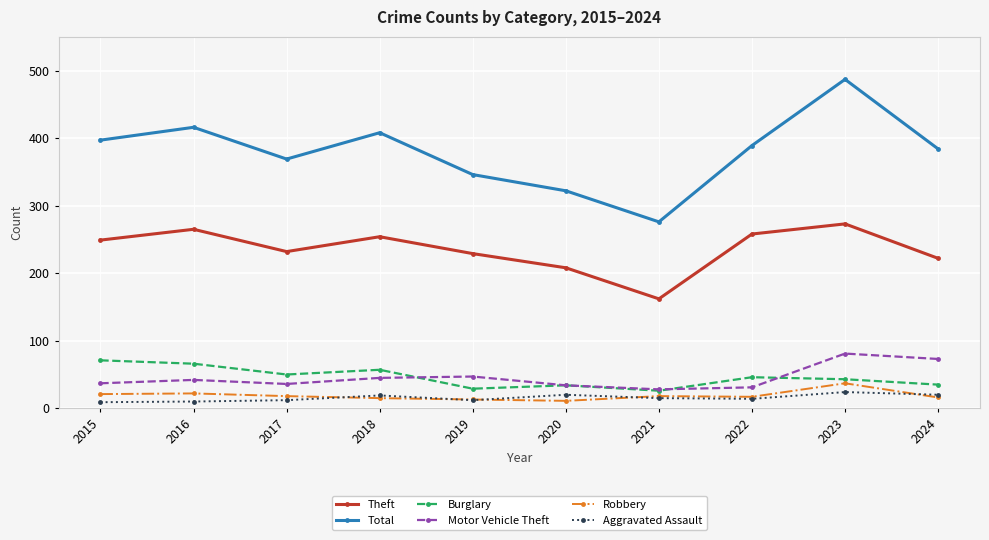

List the series in order of their peak value, highest first.

Total, Theft, Motor Vehicle Theft, Burglary, Robbery, Aggravated Assault